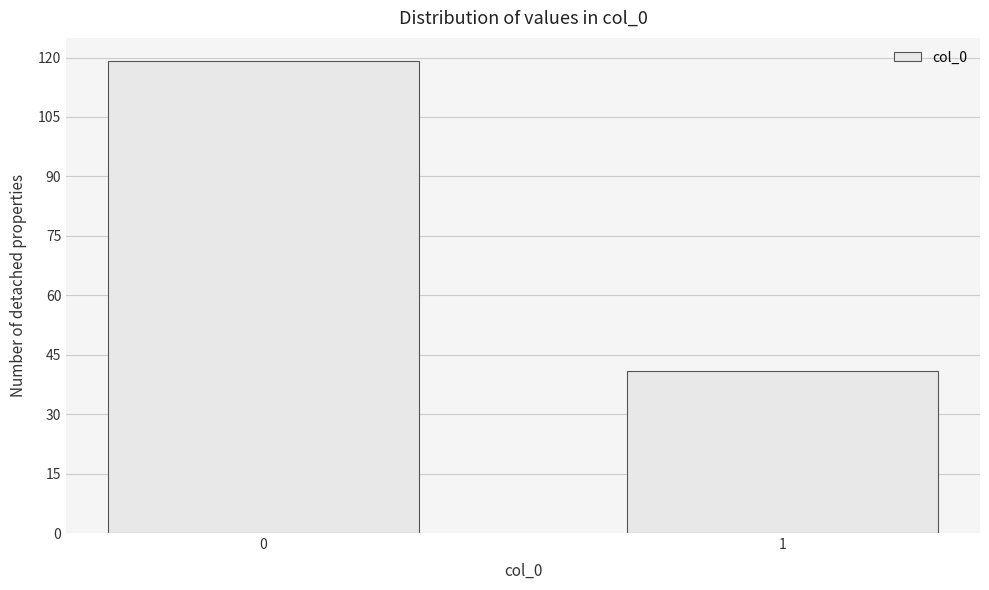

Reading left to right, list all the values displayed in this chart.

0=119	1=41